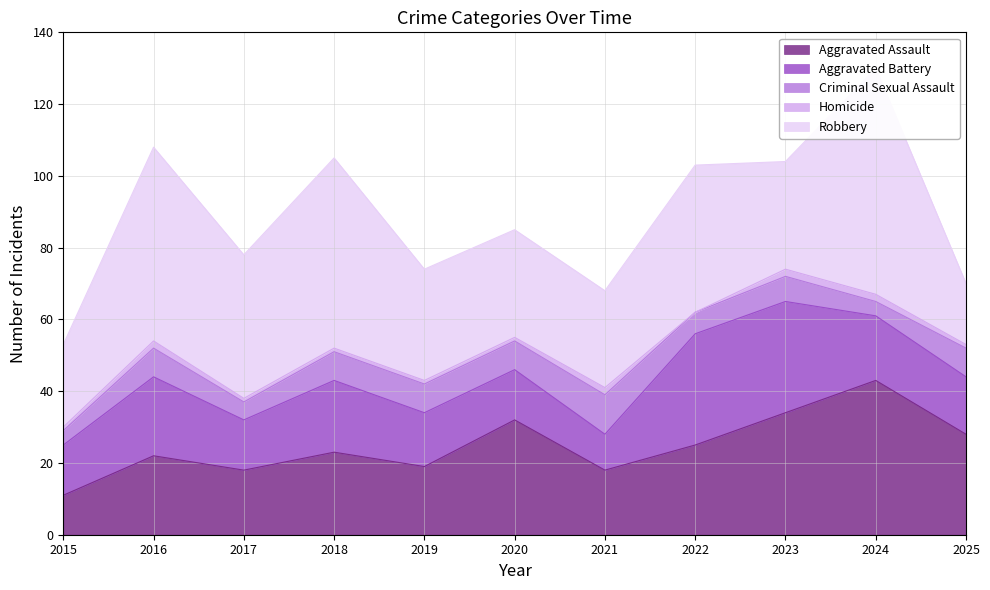

The Aggravated Assault series shows 30 at 2017. True or false?

False